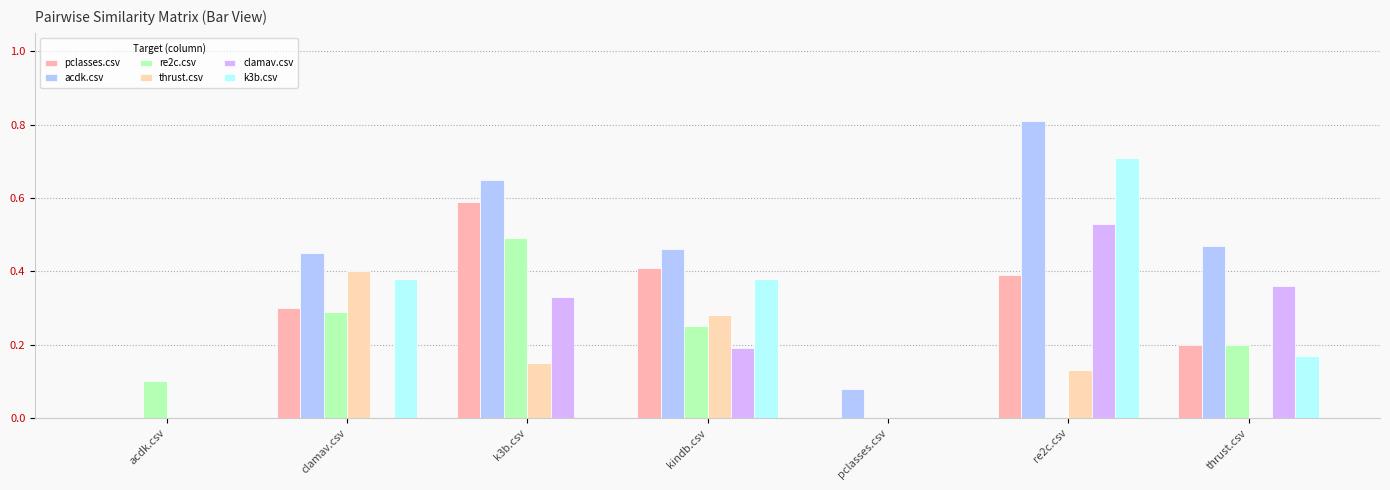

Which series has the widest spread of values?

acdk.csv